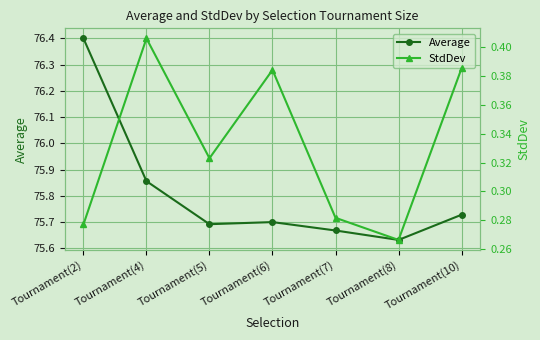

How many interior local valleys does the StdDev series have?

2